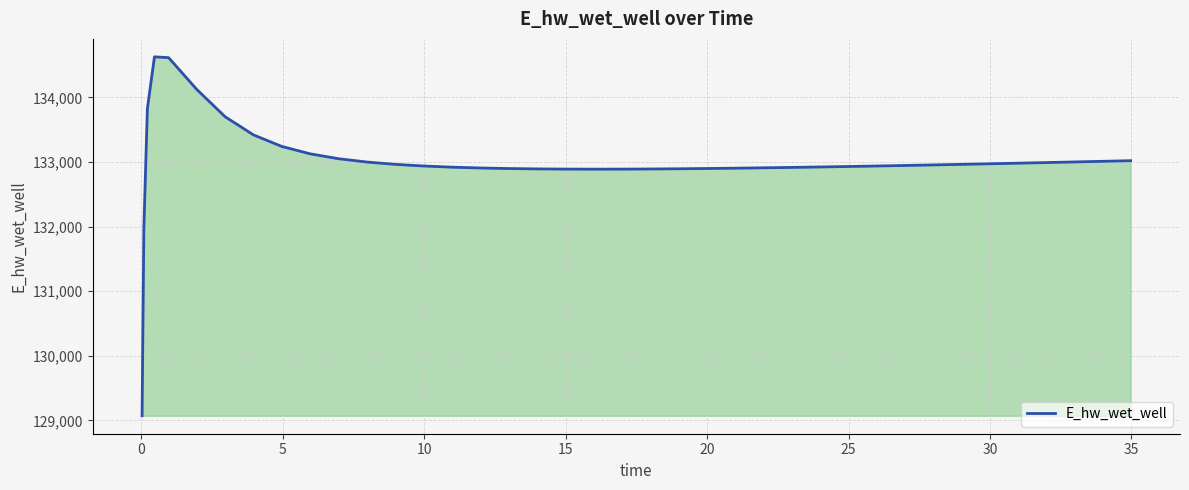

How many lines are shown in the chart?

1